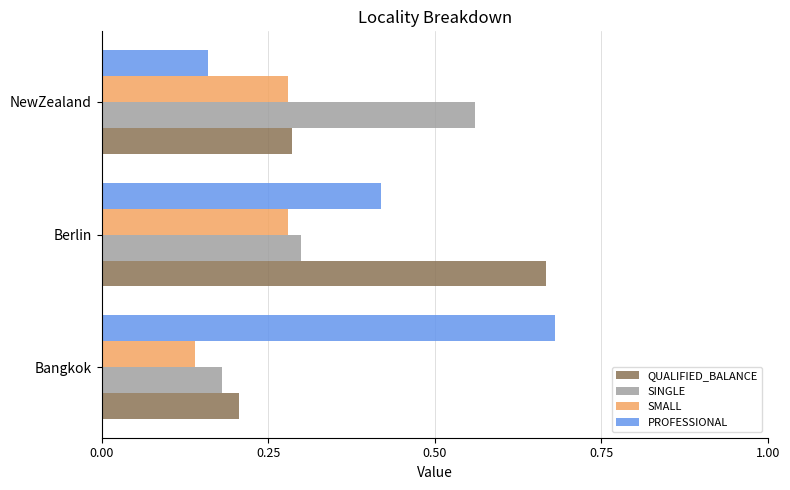

List the series in order of their overall mean, lowest first.

SMALL, SINGLE, QUALIFIED_BALANCE, PROFESSIONAL